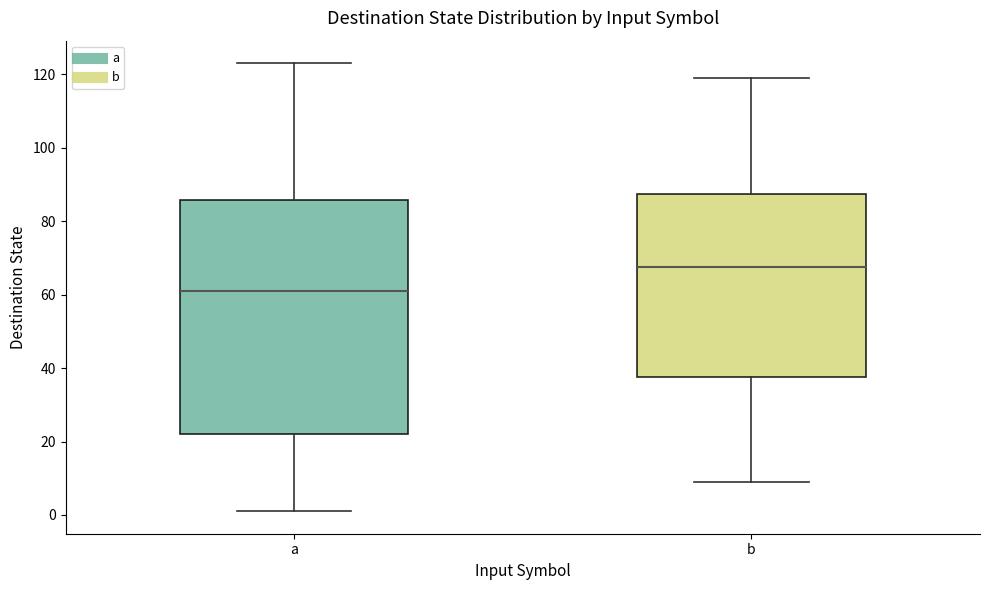

Reading left to right, transcribe this box plot: for each box, give where its median line is, the range the box spans, and where its two whiskers end, as read against the y-axis. The values are not printed on the chart, so give them approximately, as read against the axis.

a: median 62, box 22 to 86, whiskers 2 to 124
b: median 68, box 38 to 88, whiskers 10 to 120